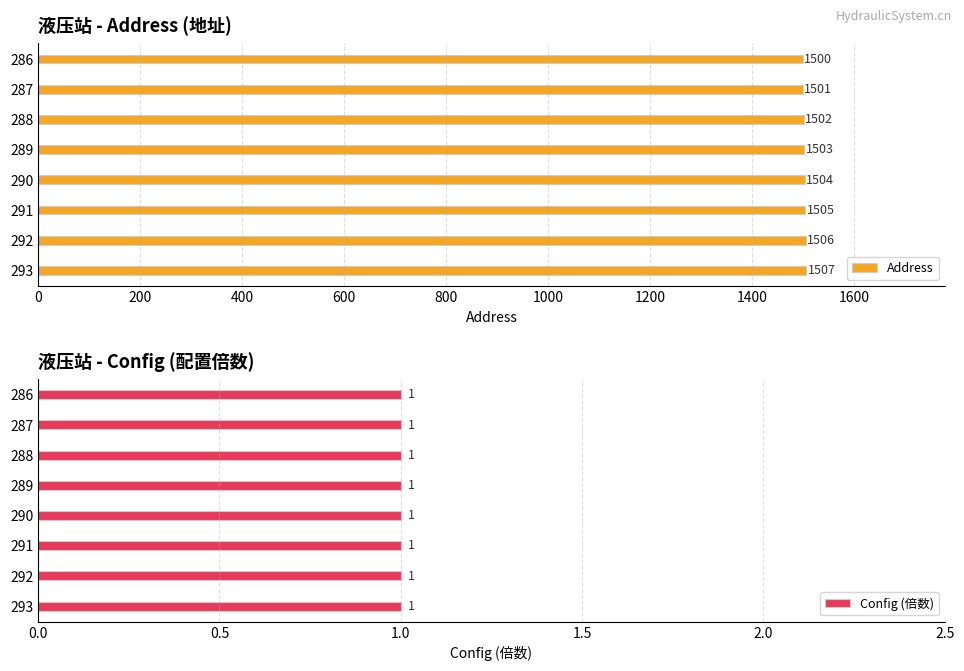

At 1400, list the series in order from smallest to largest.

Config (倍数), Address